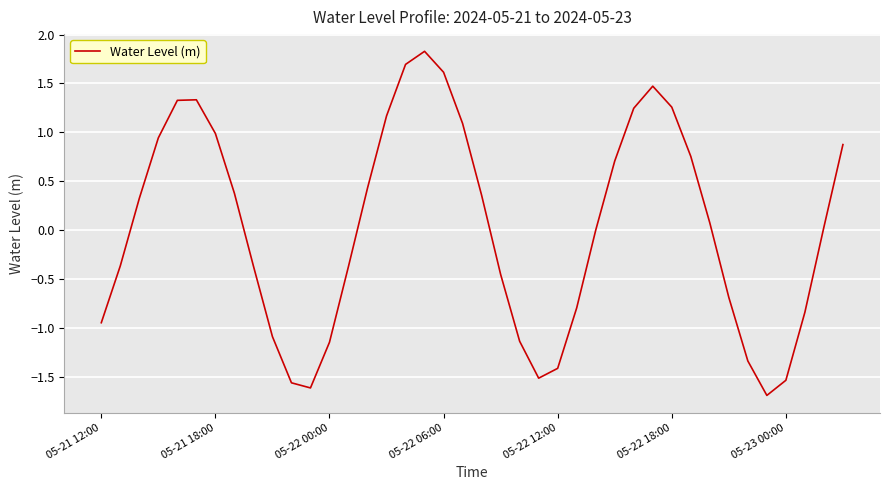

What is the minimum value shown in the chart?

-1.7